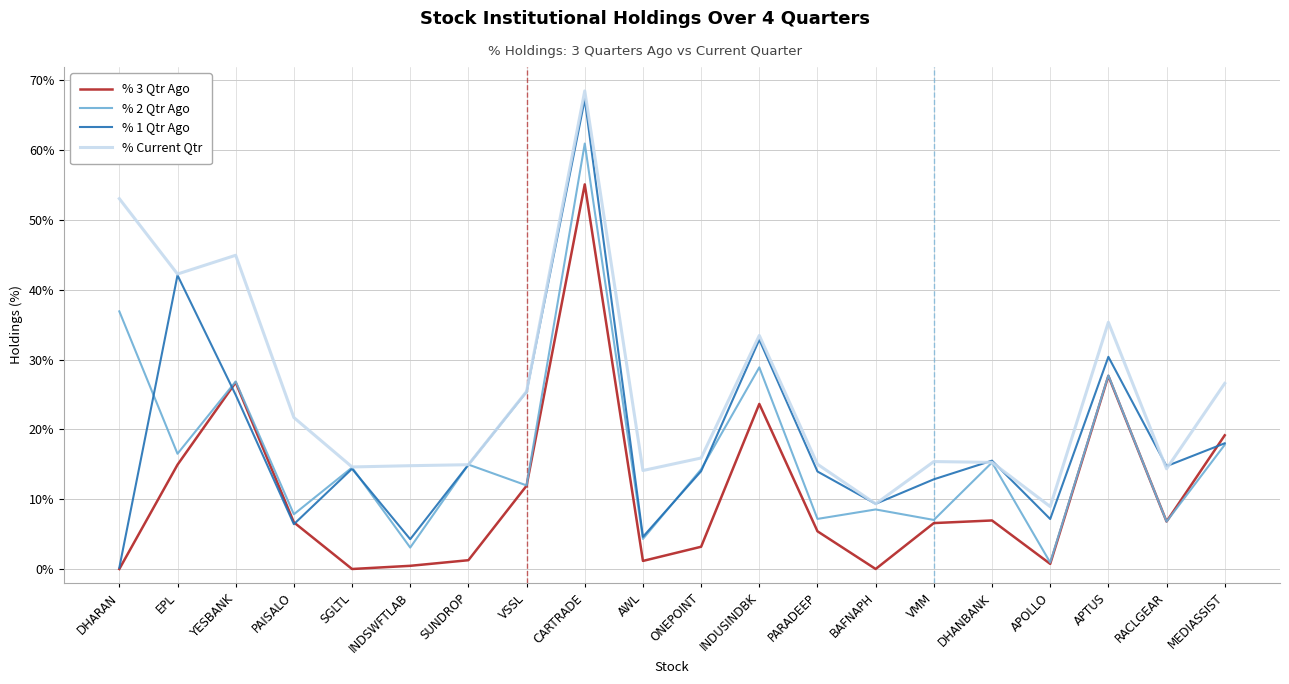

What position from the right is SGLTL?

16